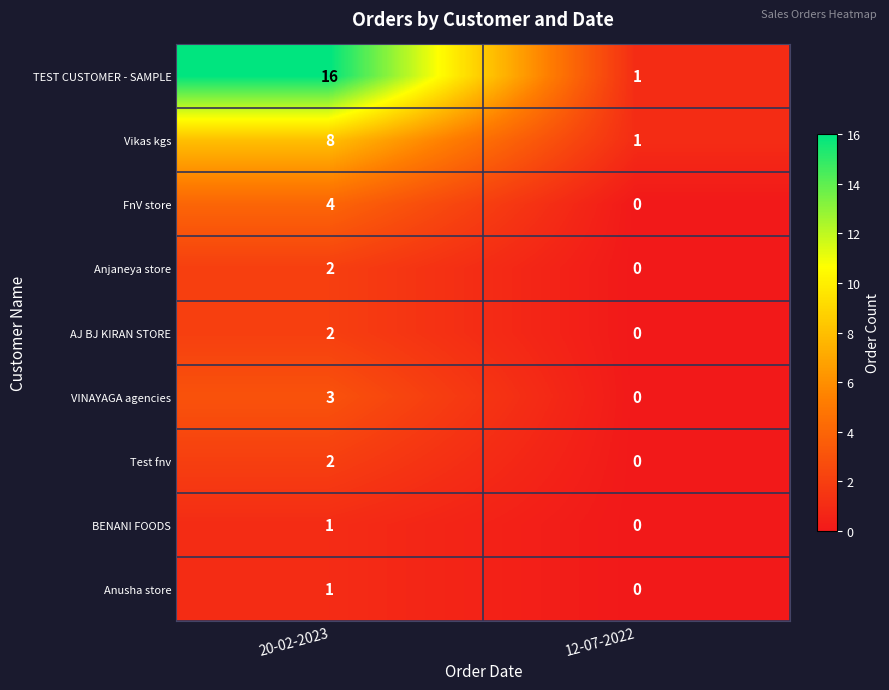

At which category does the chart reach its peak across all series?

20-02-2023